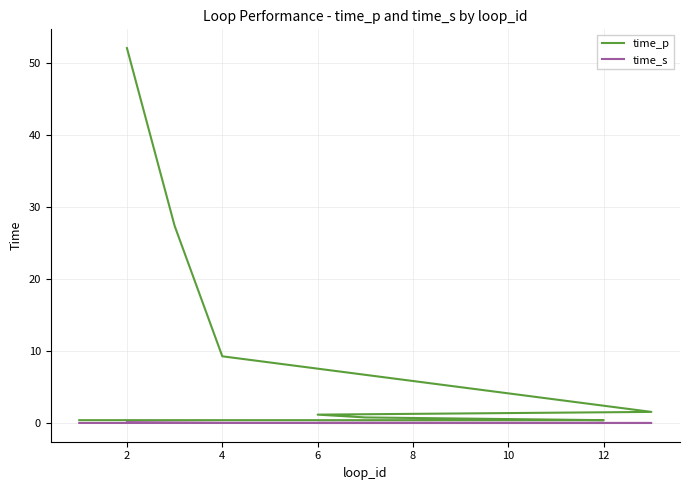

Read the time_p value at 10.

0.8